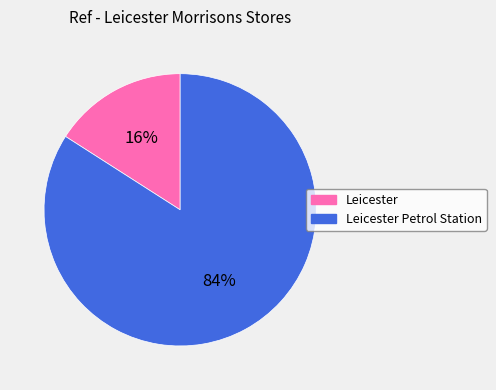

To the nearest percent, what is the difference between the largest and smallest slice percentages?

68%